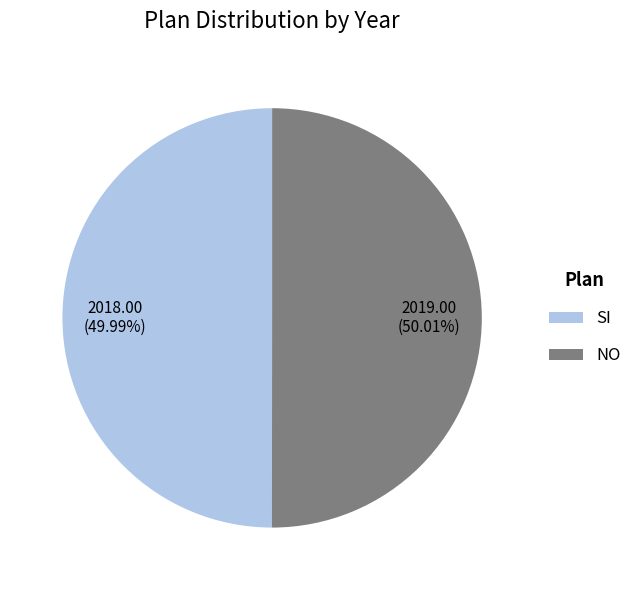

Approximately how many times larger is the value at NO compared to SI?

1.0